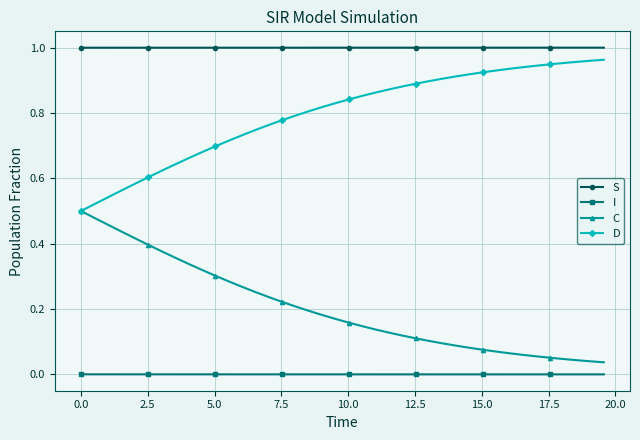

Is this an area chart (filled region under the line)?

No